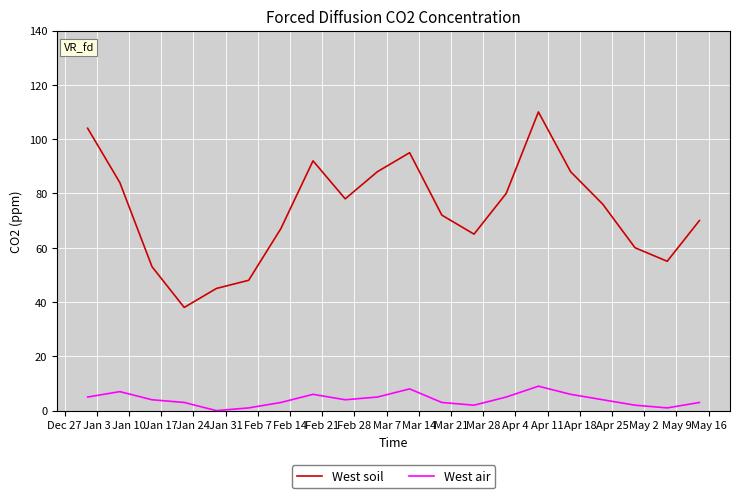

Rank the series by their average value, from highest to lowest.

West soil, West air